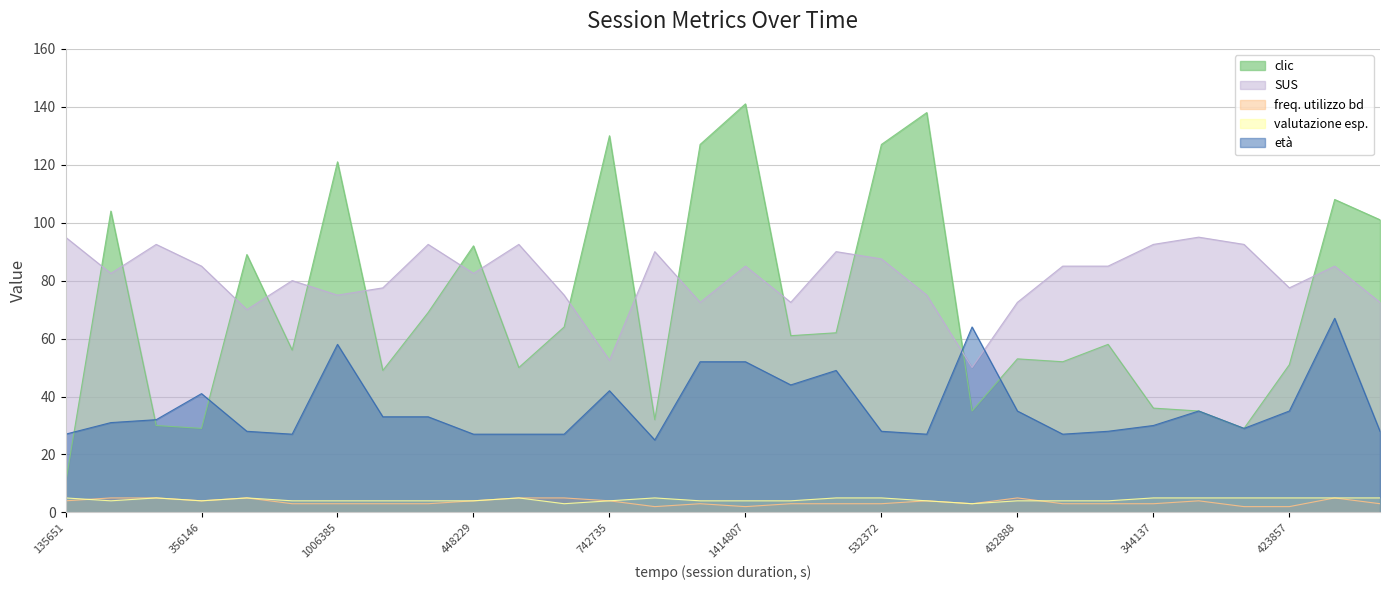

True or false: valutazione esp. and clic intersect in this chart.

False